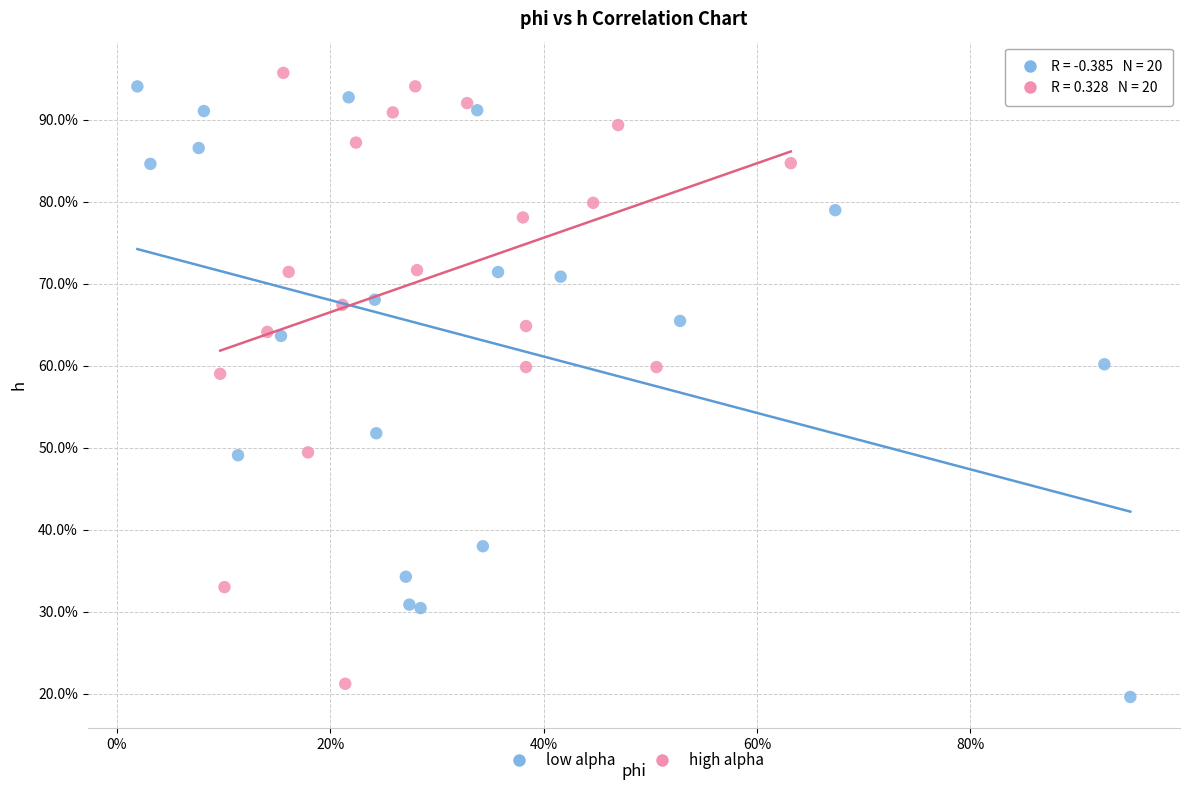

What are all the series names shown in the legend?

low alpha, high alpha